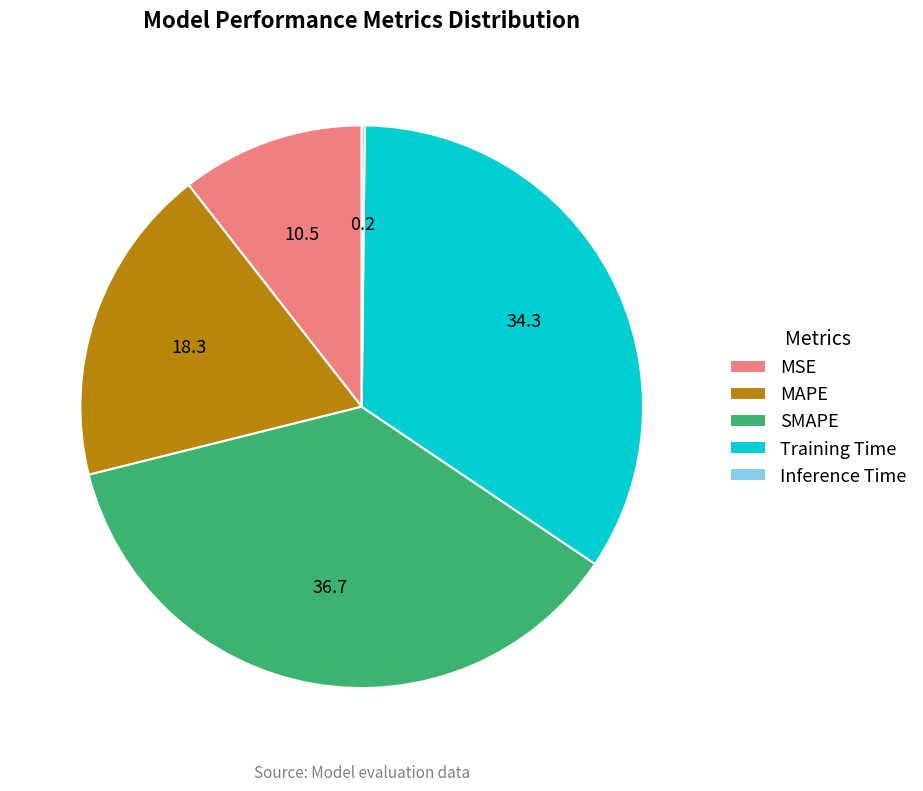

Between MAPE and Training Time, which is larger?

Training Time